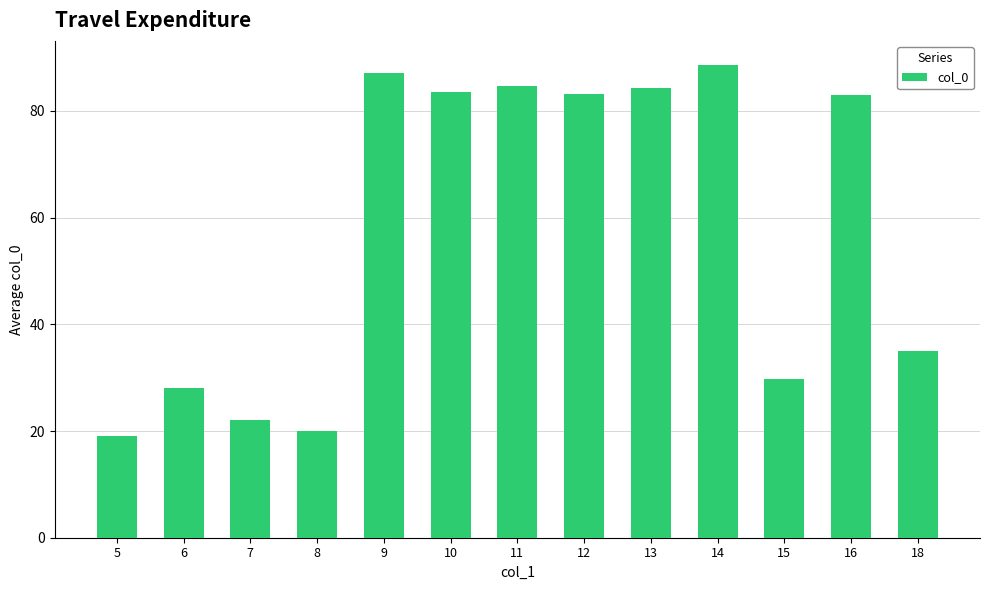

What is the difference between the values at 15 and 10?

53.8